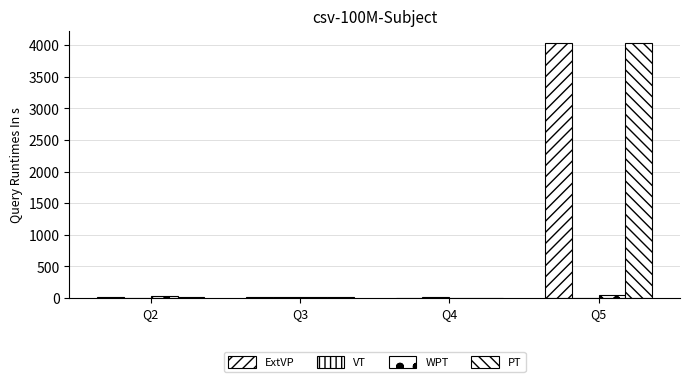

What is the total value across all series at Q3?

43